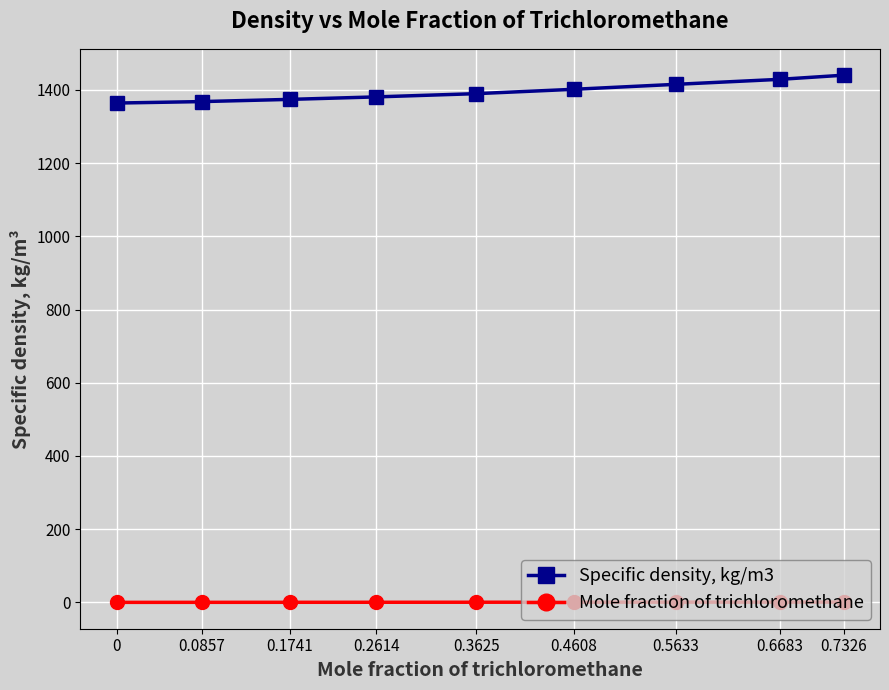

The Specific density, kg/m3 series shows 2127.6 at 0.3625. True or false?

False